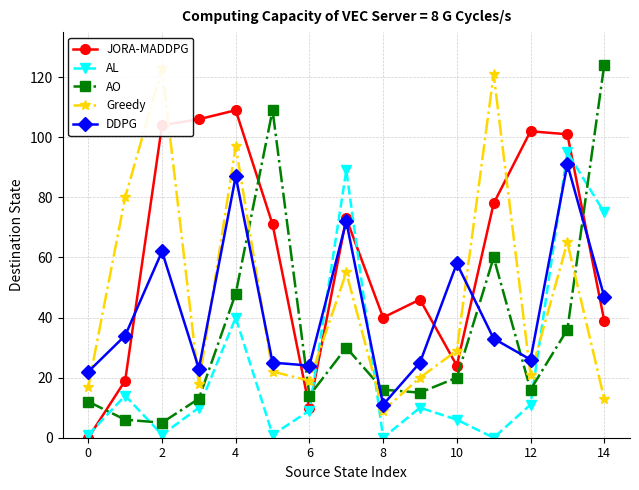

At which label does JORA-MADDPG reach its peak?

4